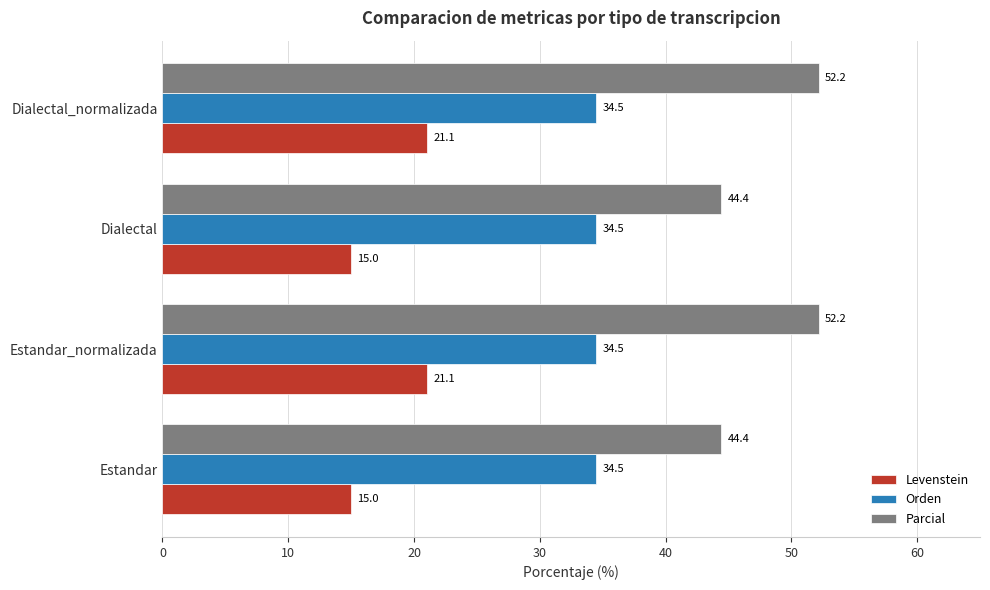

What is the smallest value displayed?

15.0